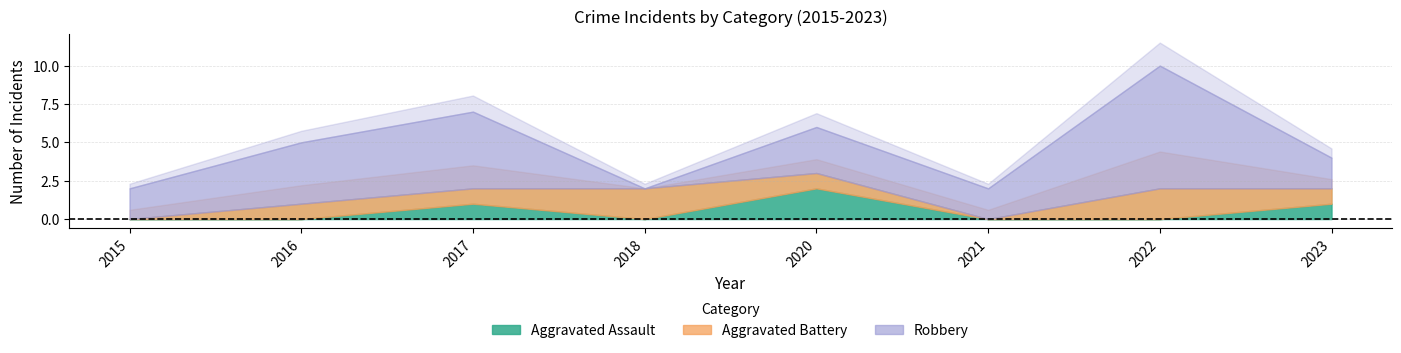

Rank the categories by Aggravated Assault value from highest to lowest.

2020, 2017, 2023, 2015, 2016, 2018, 2021, 2022